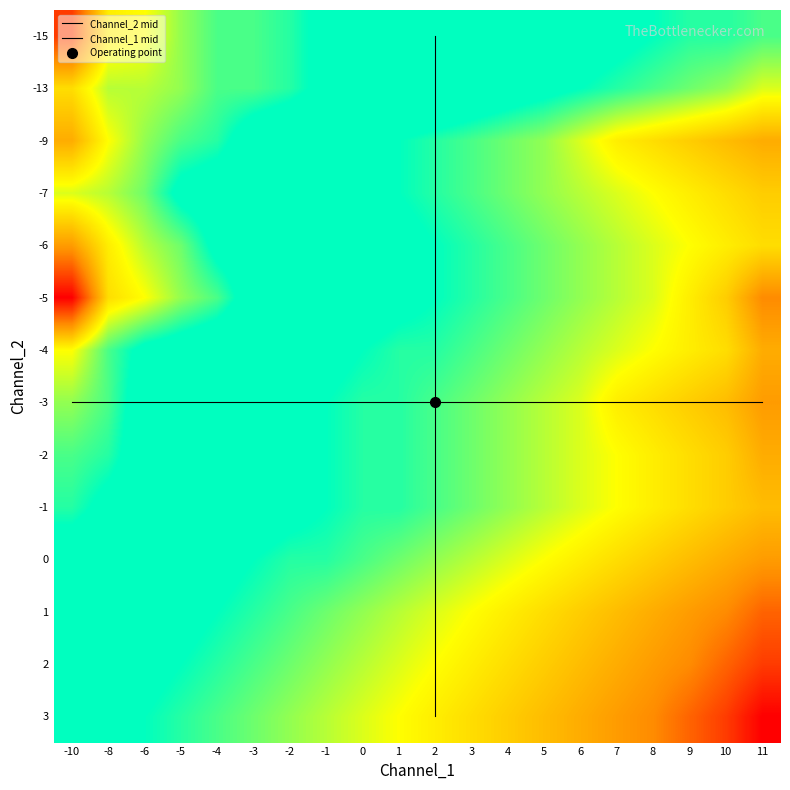

What is the sum of all -7 values?

-21